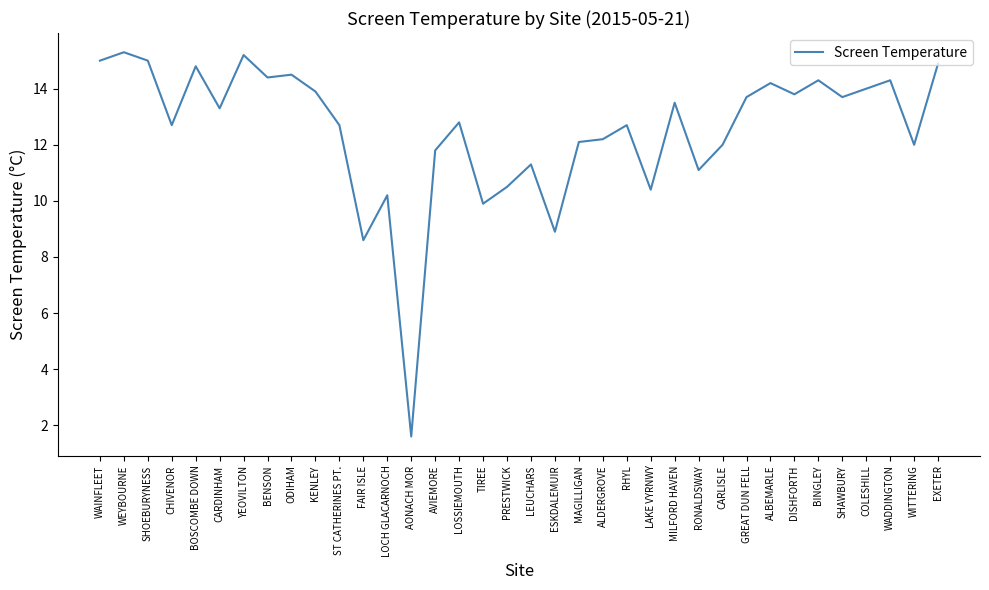

Is it true that the value at LEUCHARS is 11.3?

True